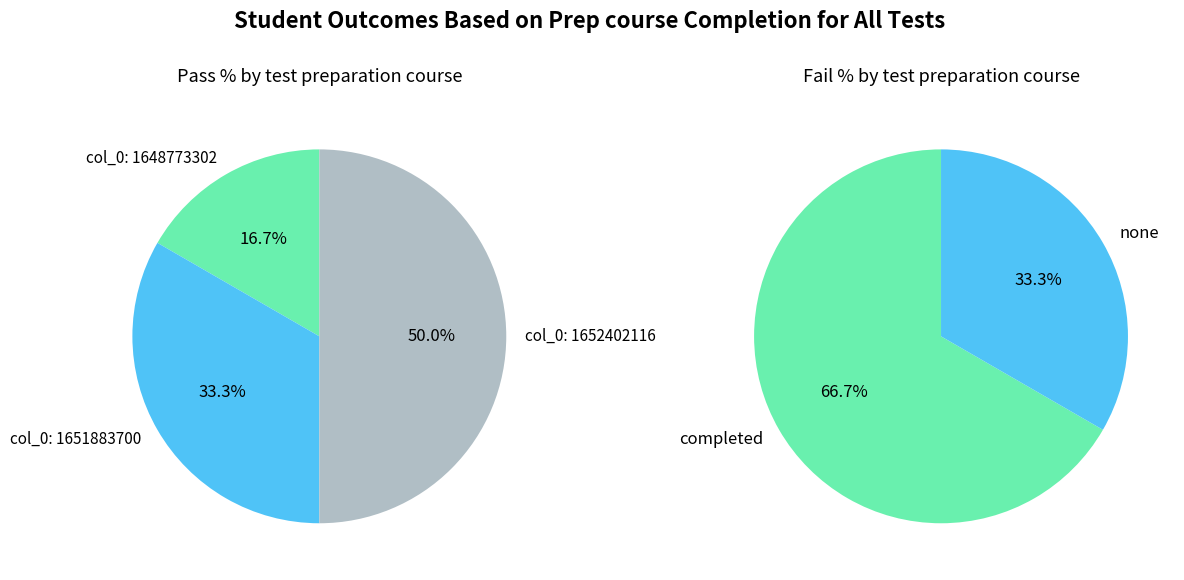

How many slices are in this pie chart?

3